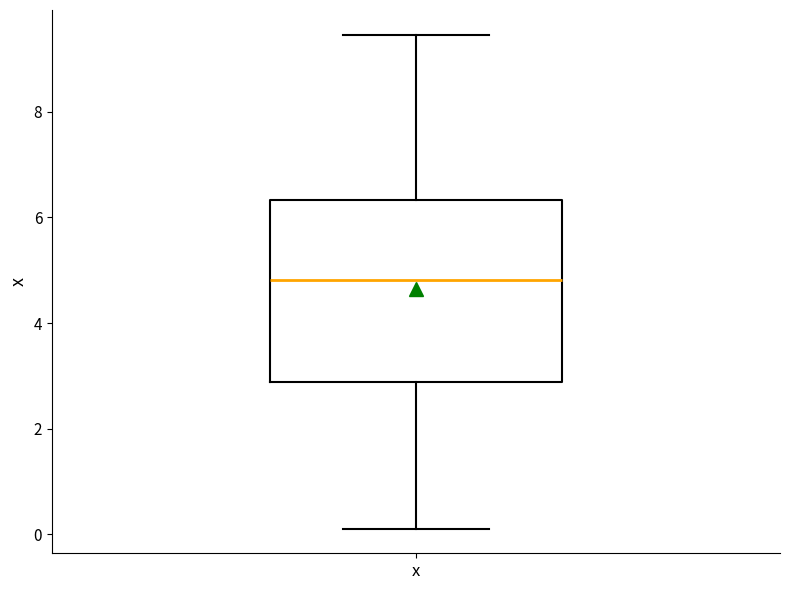

Read this box plot against the y-axis: the position of the median line, the range covered by the box, and the ends of both whiskers. The values are not printed on the chart, so give them approximately, as read against the axis.

median 4.8, box 2.8 to 6.4, whiskers 0.2 to 9.4